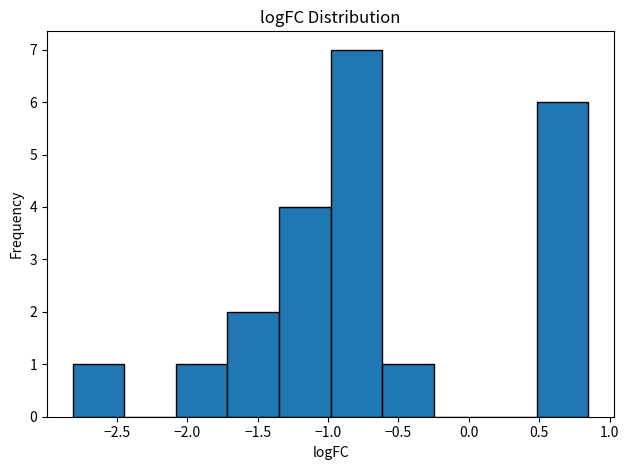

Reading left to right, list every bar in this chart as the range it spans on the x-axis followed by its height. Neither the bar edges nor the heights are printed on the chart, so give them approximately, as read against the axes.

-2.80 to -2.45: 1
-2.45 to -2.10: 0
-2.10 to -1.70: 1
-1.70 to -1.35: 2
-1.35 to -1.00: 4
-1.00 to -0.60: 7
-0.60 to -0.25: 1
-0.25 to 0.10: 0
0.10 to 0.50: 0
0.50 to 0.85: 6